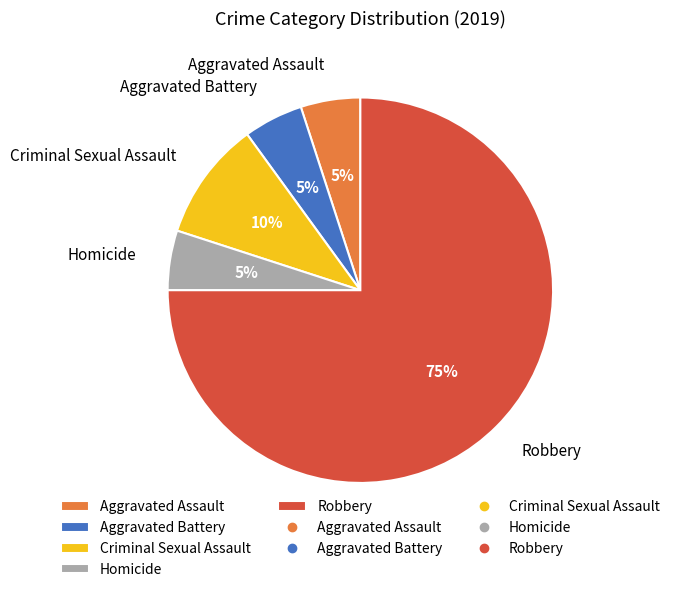

The Robbery slice represents 66% of the pie. True or false?

False